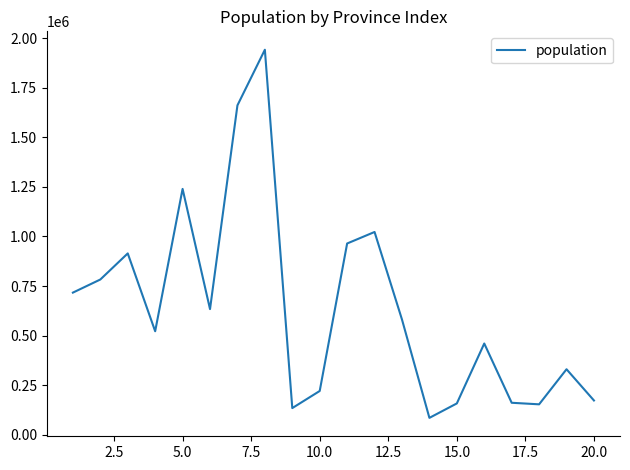

What is the maximum value shown in the chart?

1942389